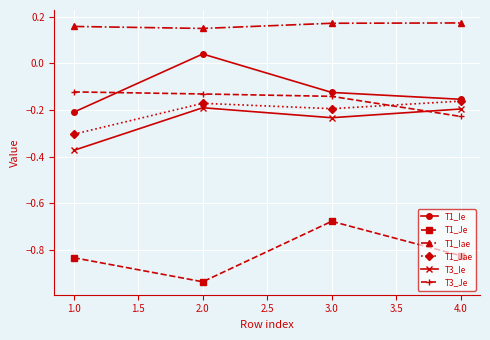

What is the spread (max minus min) of values at 2.0?

1.1